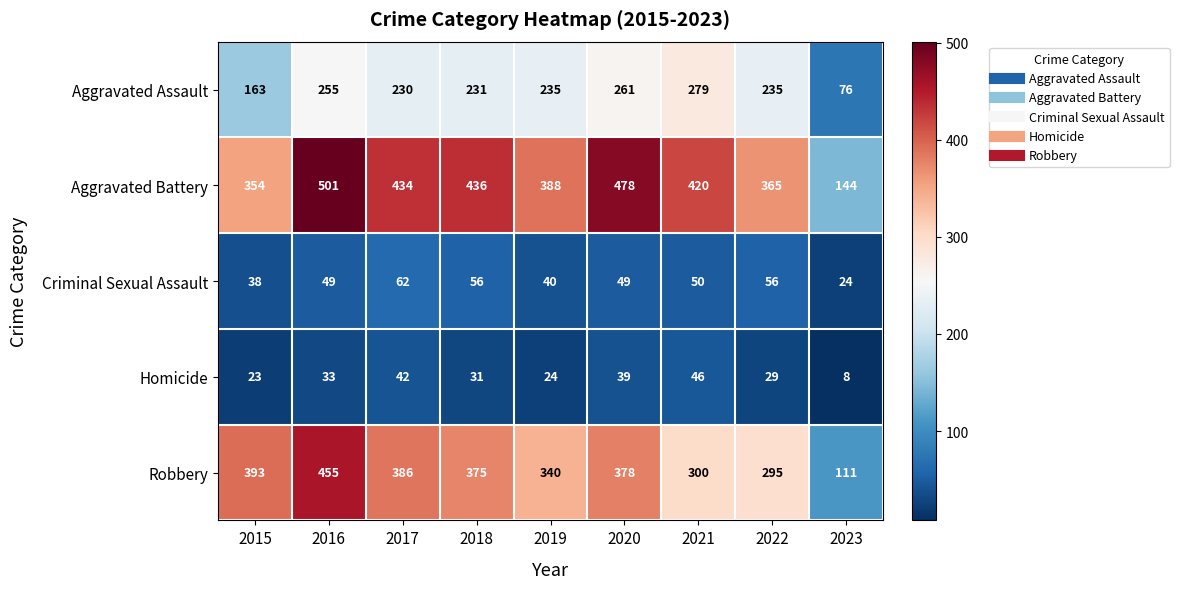

At how many categories does at least one series exceed 153?

8